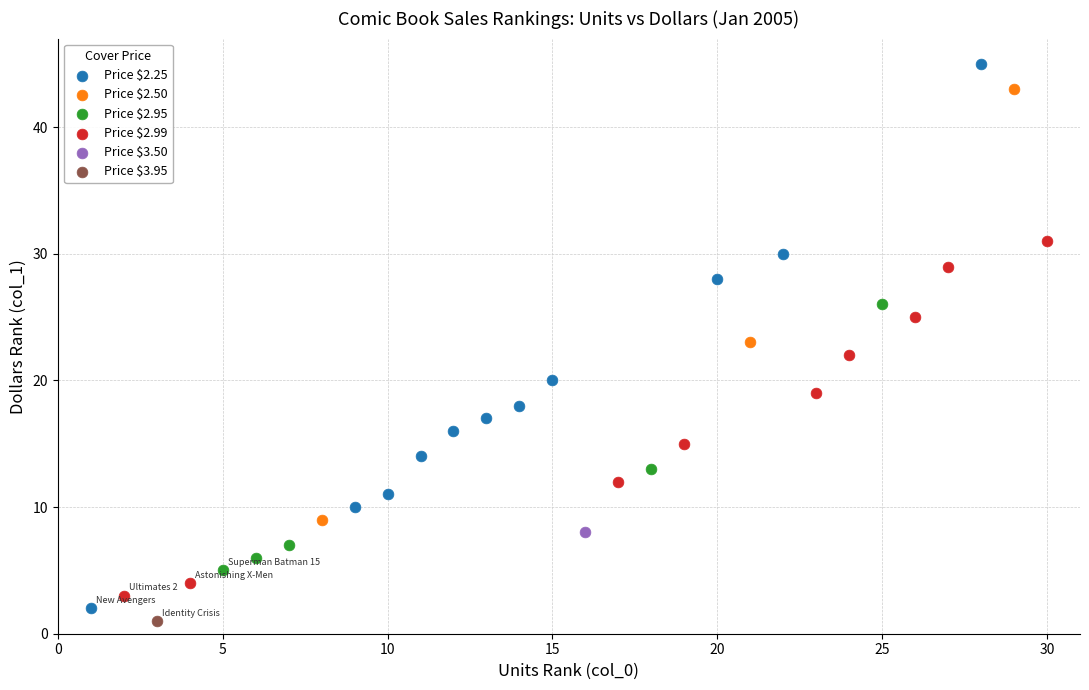

What are all the series names shown in the legend?

Price $2.25, Price $2.50, Price $2.95, Price $2.99, Price $3.50, Price $3.95